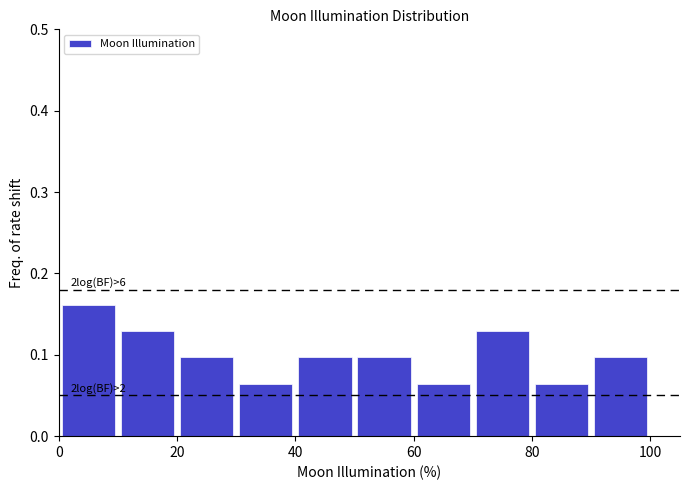

Which range on the x-axis has the tallest bar?

0 to 10